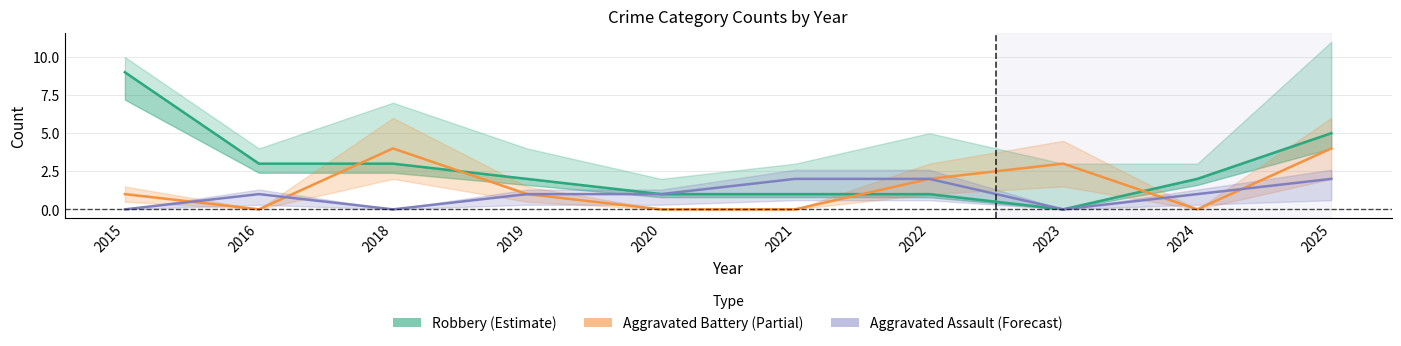

Which category has the highest value across all series?

2015